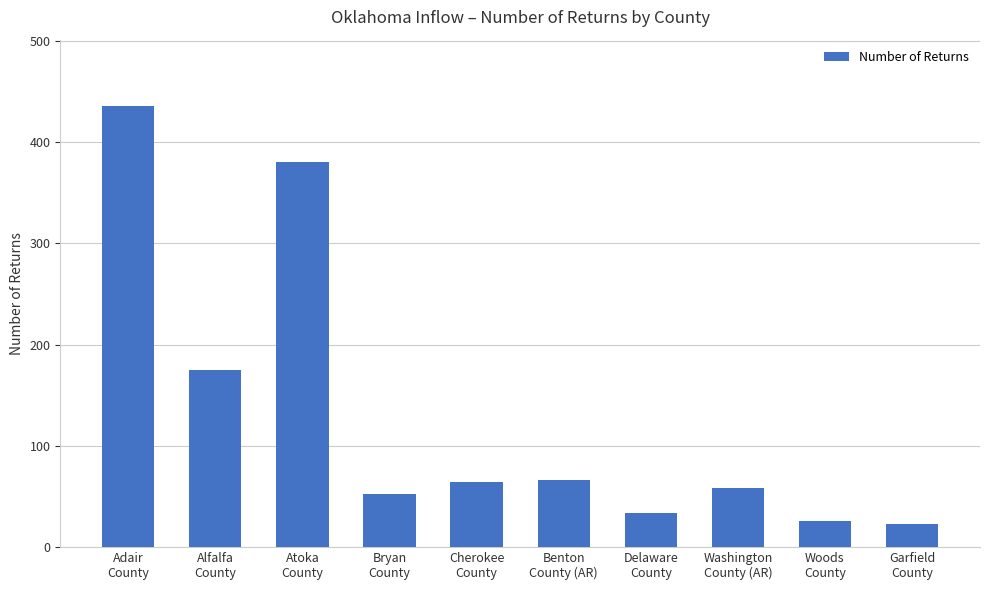

What is the label of the 3rd bar from the left?

Atoka
County